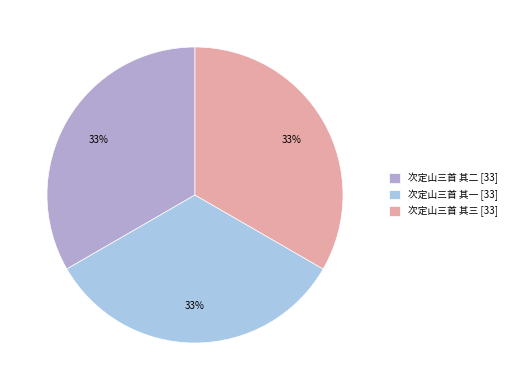

Is there any slice that represents more than half of the pie?

No